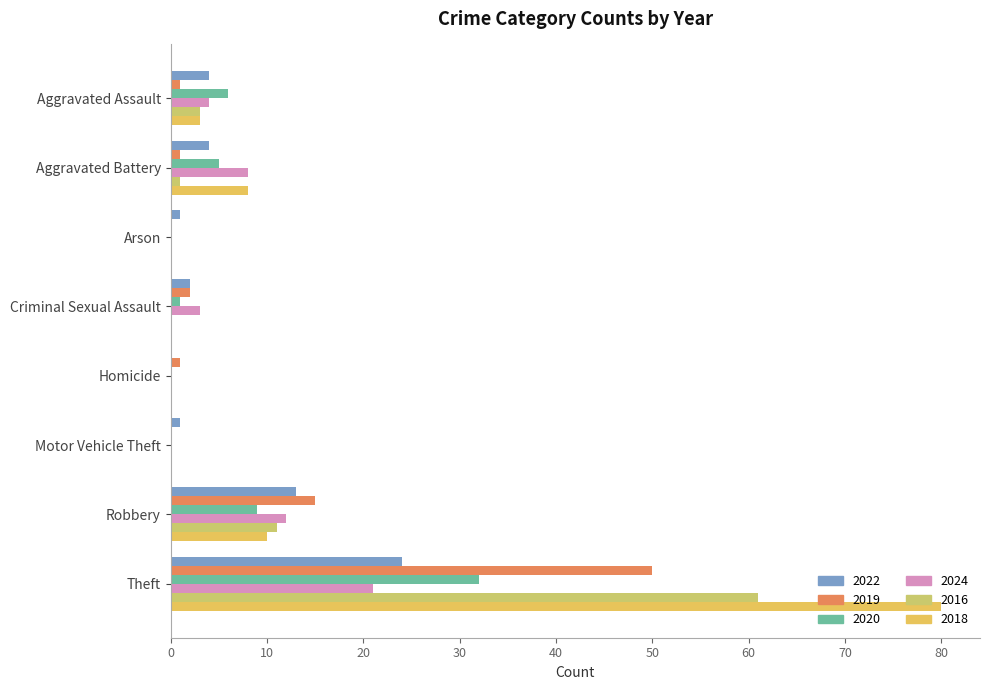

How many values in 2022 are above zero?

7